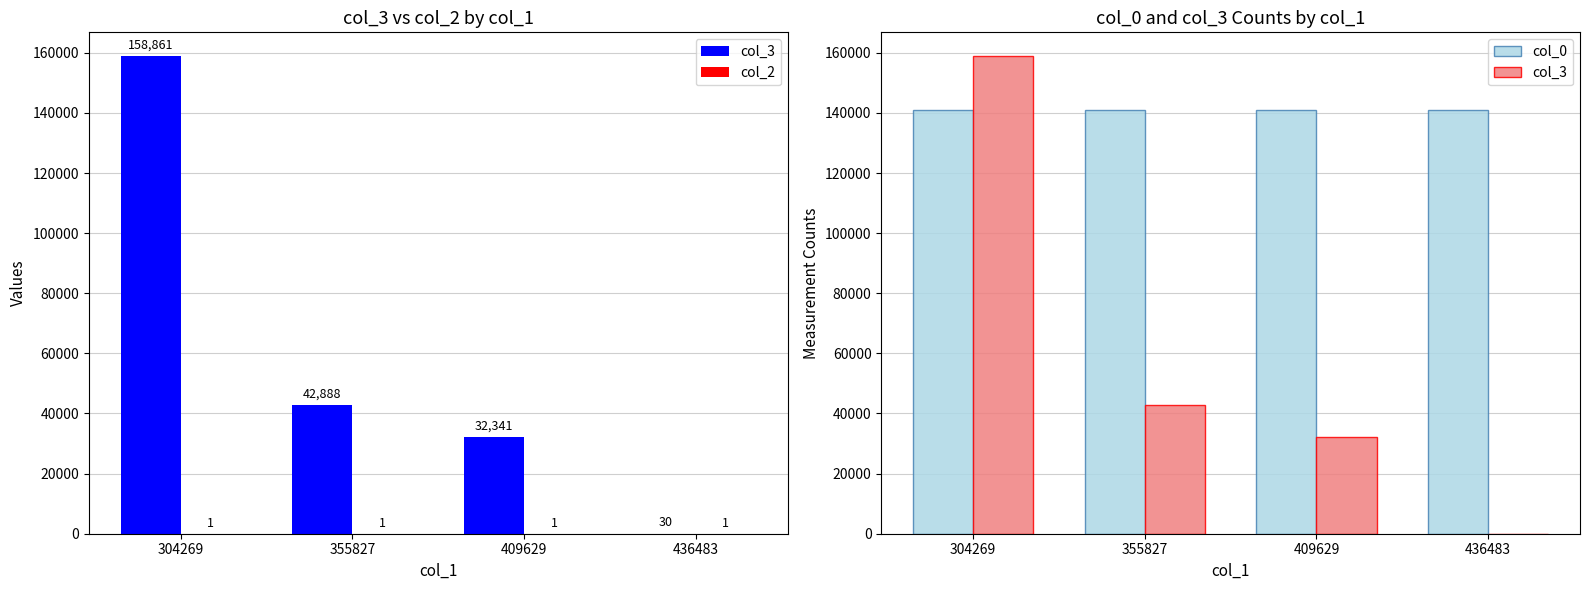

Which category has the highest value across all series?

304269